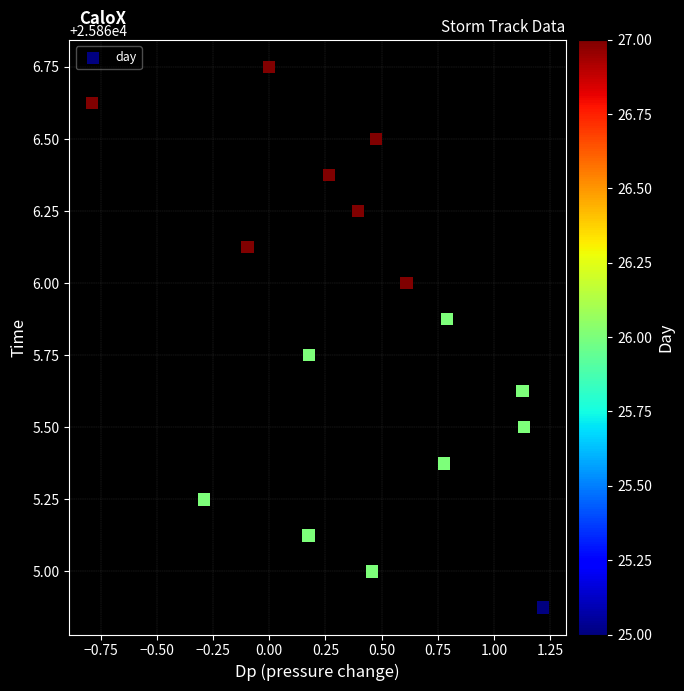

What is the range of X values (max minus min)?

2.0